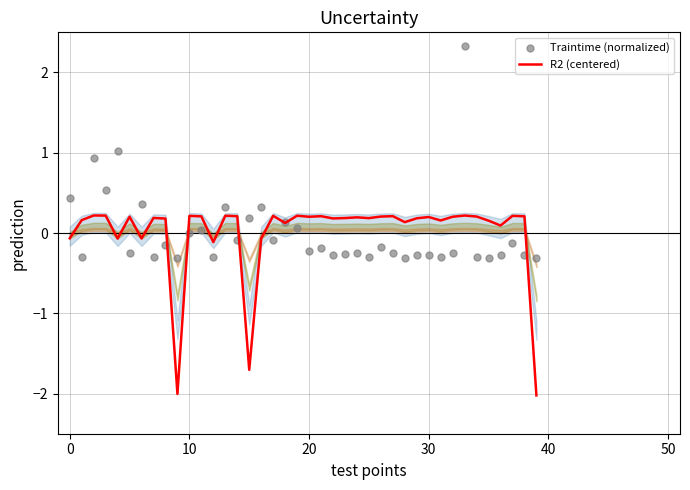

Which series has the largest Y range (max minus min)?

Traintime (normalized)